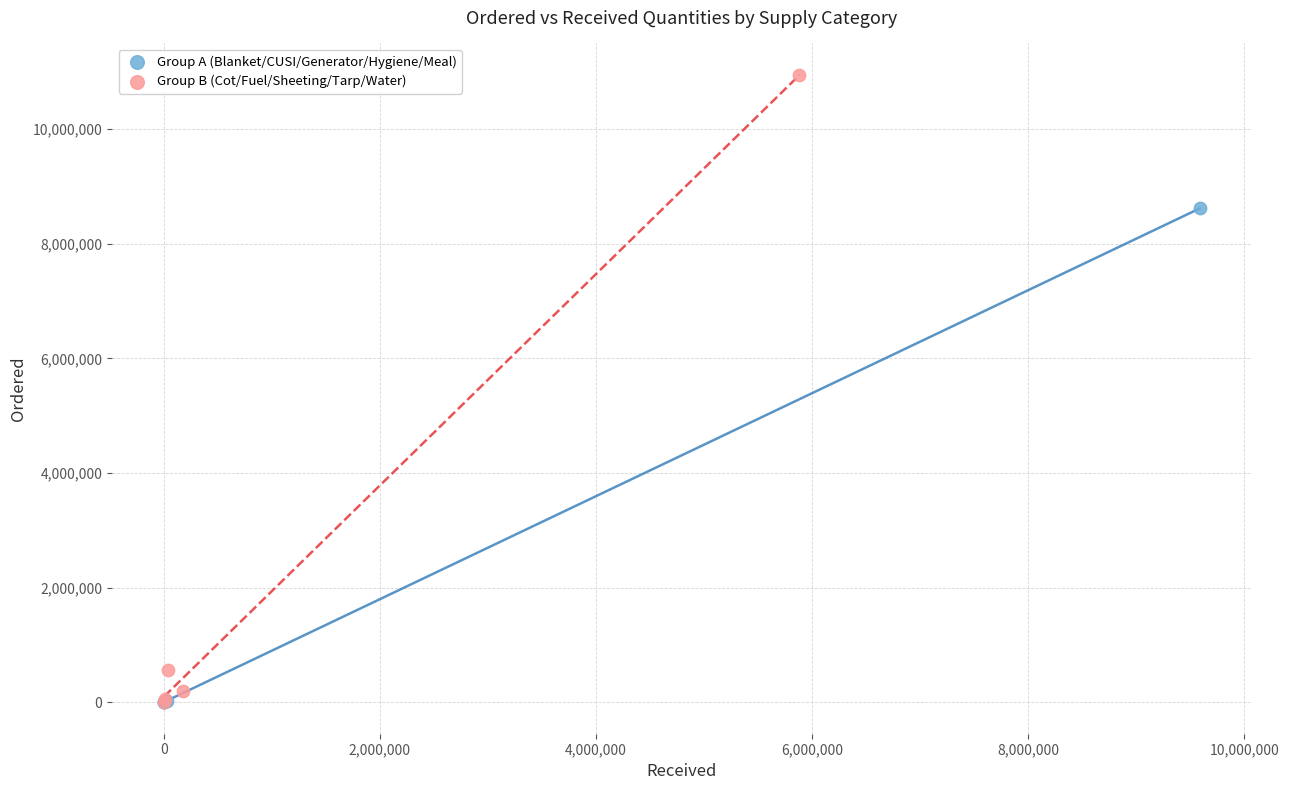

What are all the series names shown in the legend?

Group A (Blanket/CUSI/Generator/Hygiene/Meal), Group B (Cot/Fuel/Sheeting/Tarp/Water)